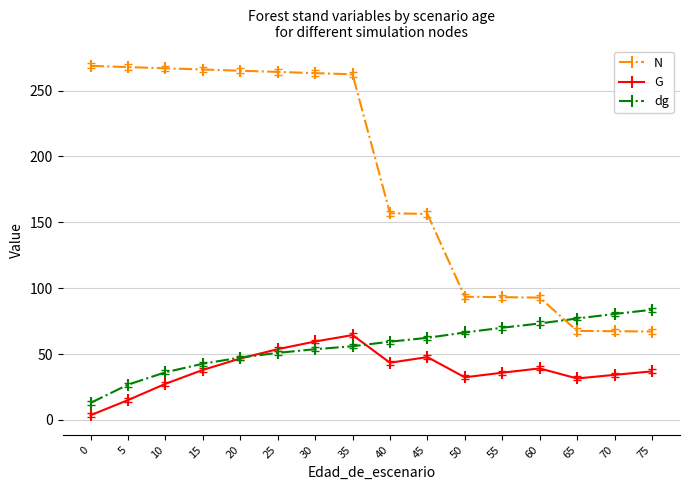

True or false: G and N intersect in this chart.

False